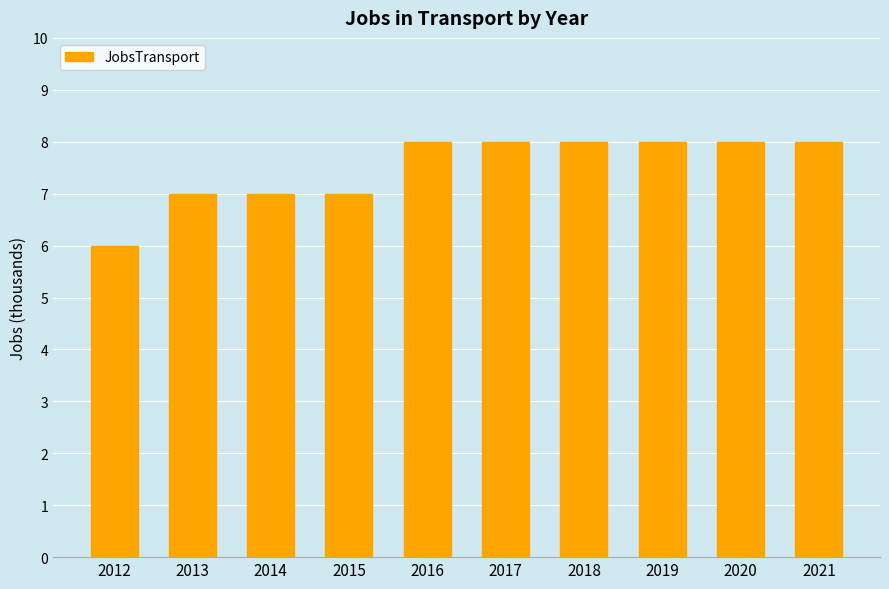

What is the greatest value displayed?

8